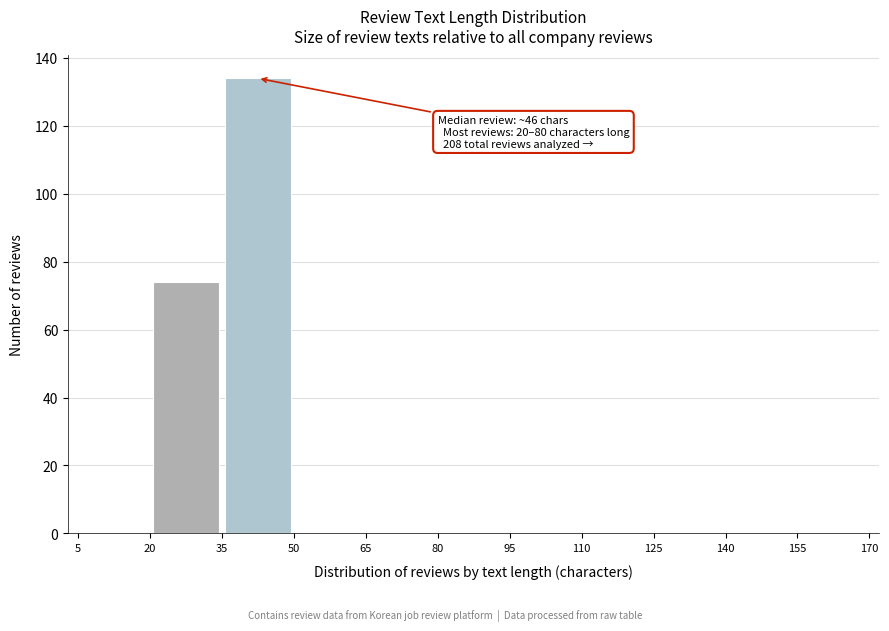

Which range on the x-axis has the tallest bar?

35 to 50